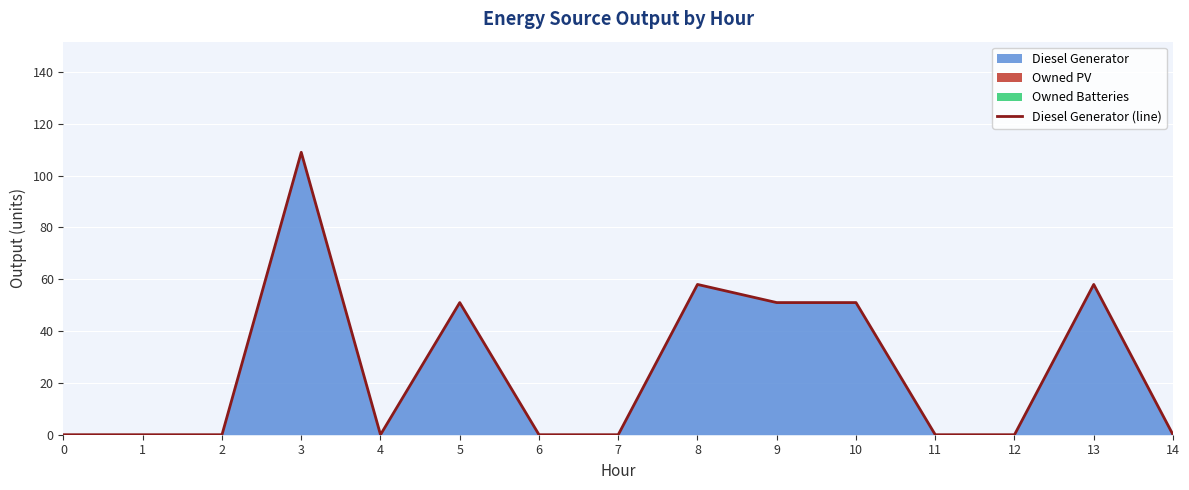

How many interior local valleys (lower than both neighbors) does the data have?

1